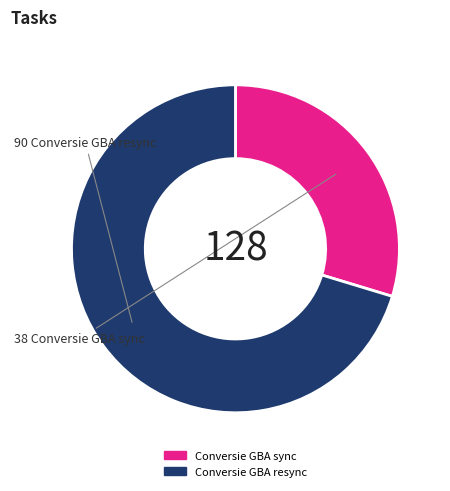

Which has a higher value, Conversie GBA resync or Conversie GBA sync?

Conversie GBA resync